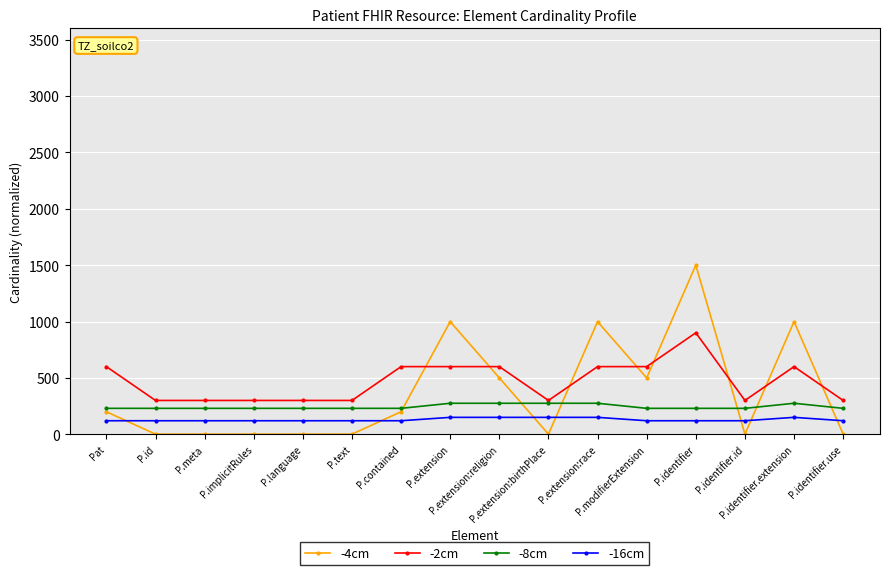

What is the label of the 2nd point from the right?

P.identifier.extension